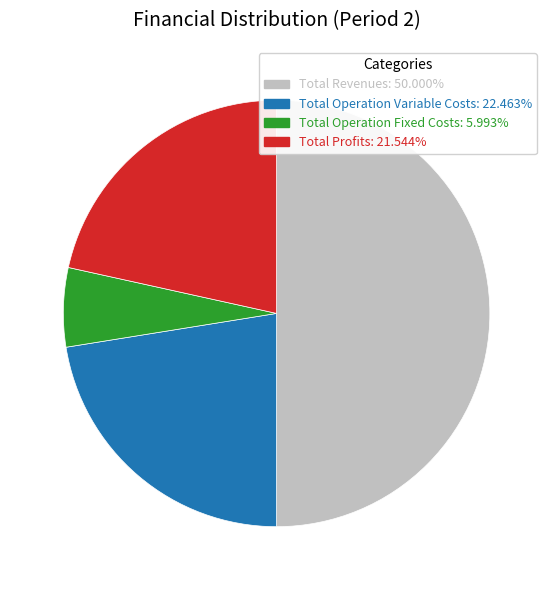

Count the number of slices in the pie.

4